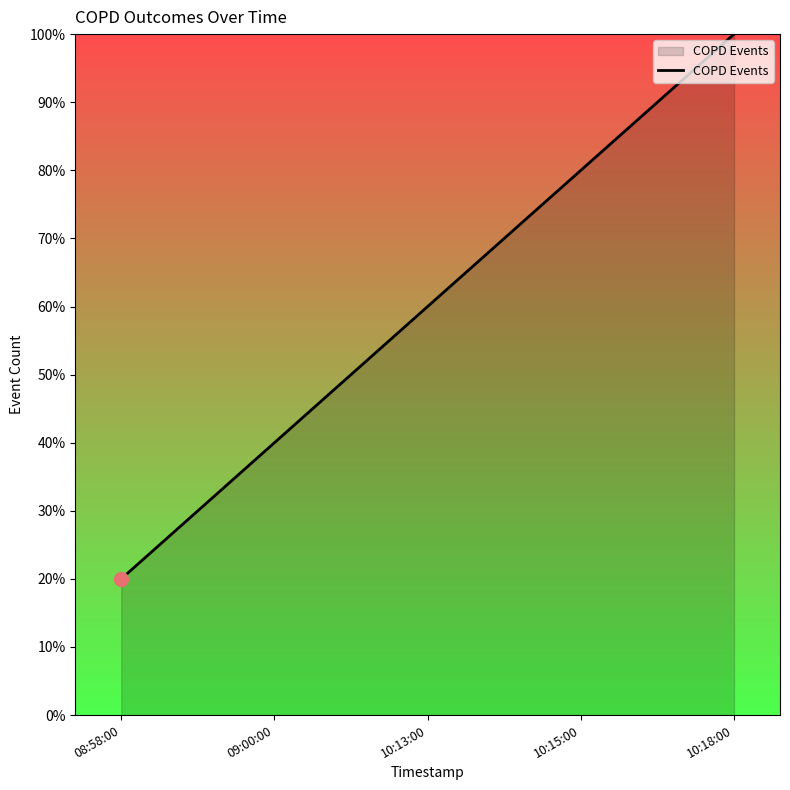

Does the chart have visible grid lines?

No